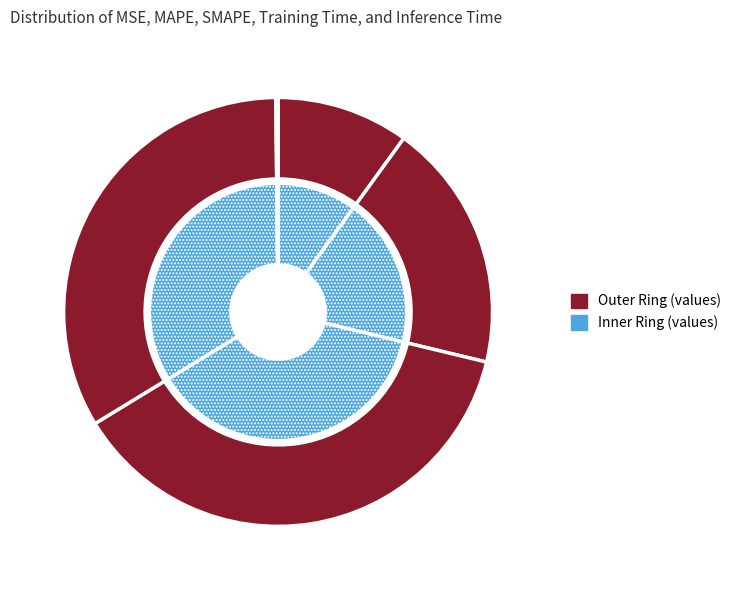

To the nearest percent, what percentage of the pie is SMAPE?

38%